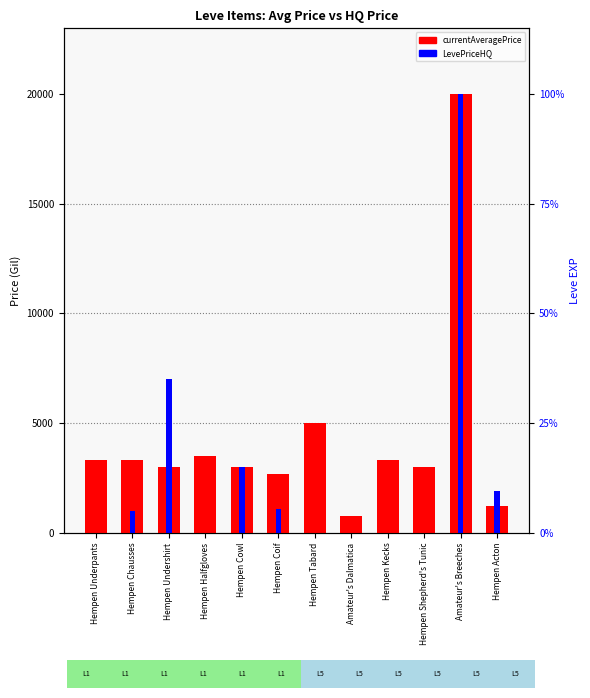

Is it true that LevePriceHQ equals -9452 at Hempen Kecks?

False